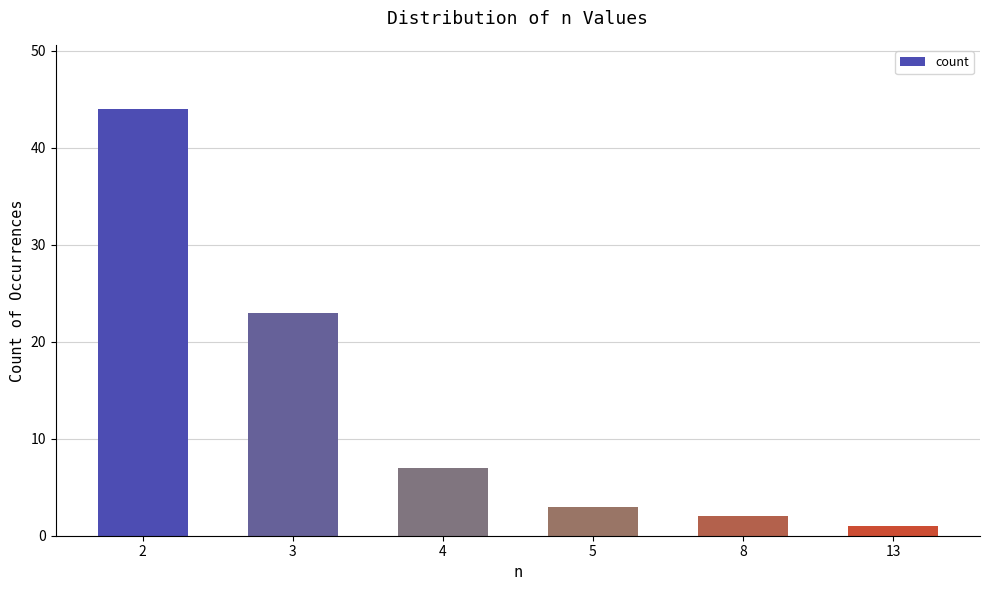

List the labels in order of value, largest first.

2, 3, 4, 5, 8, 13